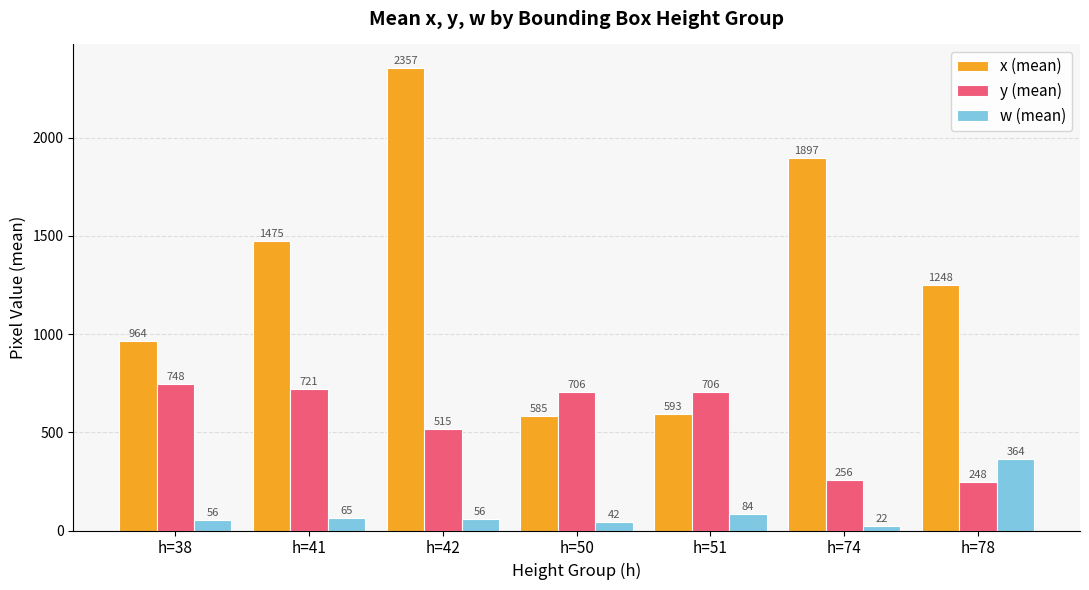

Which series changed the most between h=38 and h=50?

x (mean)